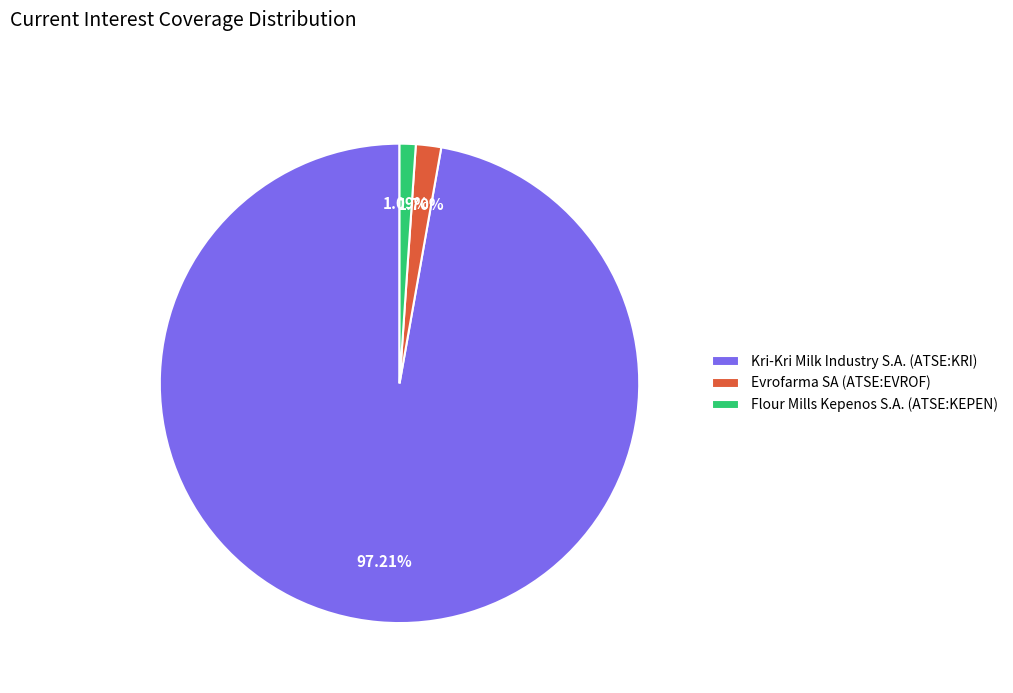

Which category has the smallest portion of the pie?

Flour Mills Kepenos S.A. (ATSE:KEPEN)